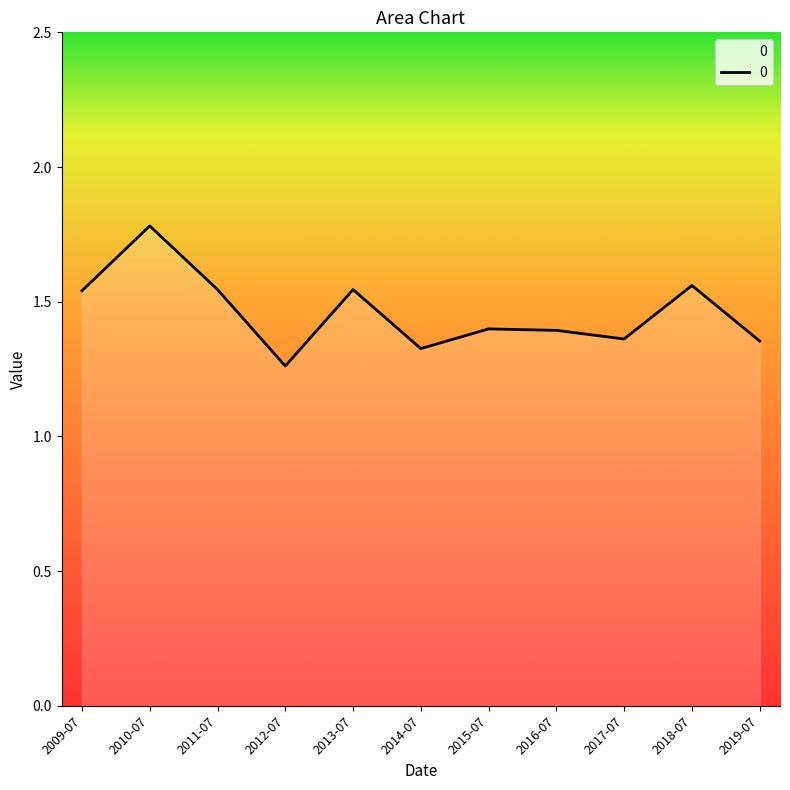

Which has a higher value, 2012-07 or 2009-07?

2009-07